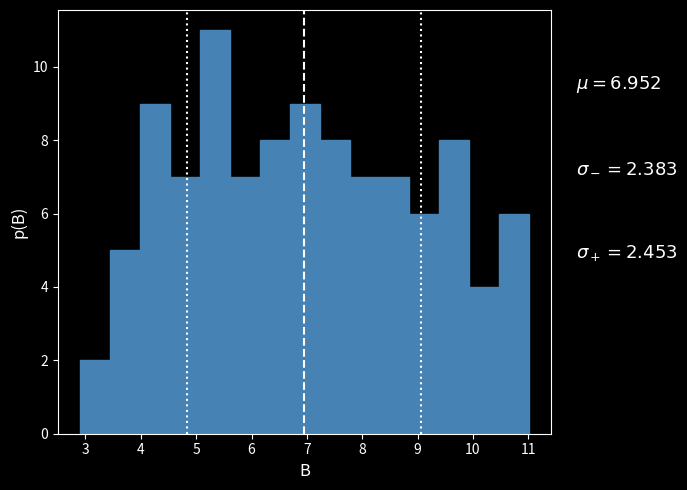

Which range on the x-axis has the tallest bar?

5.07 to 5.61